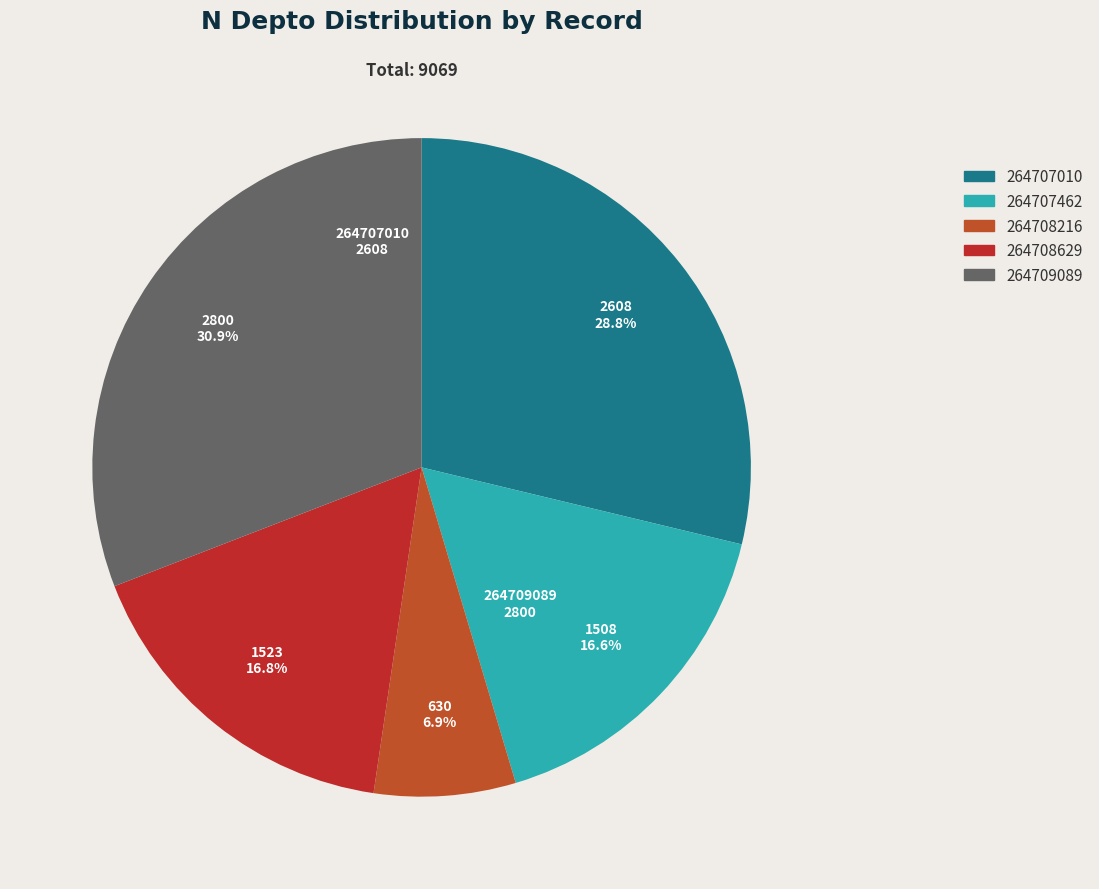

To the nearest percent, what is the difference between the largest and smallest slice percentages?

24%